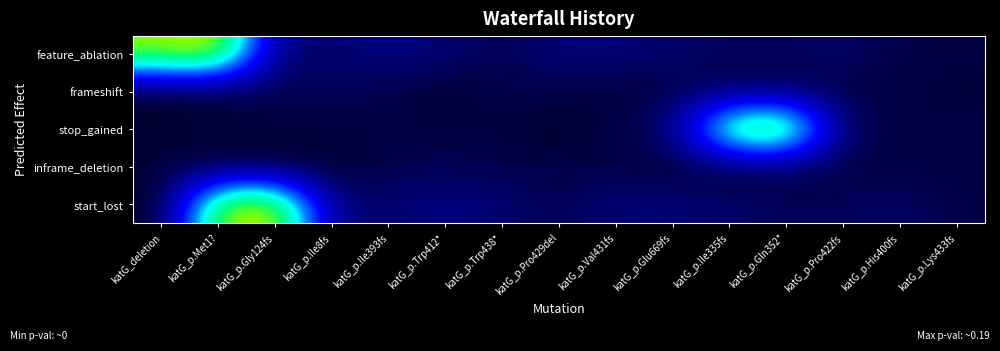

Reading left to right, what are all the values shown in this chart?

feature_ablation: katG_deletion=23.4	katG_p.Met1?=25.7	katG_p.Gly124fs=3.8	katG_p.Ile8fs=3.5	katG_p.Ile393fs=4.4	katG_p.Trp412*=3.7	katG_p.Trp438*=2.4	katG_p.Pro429del=4.0	katG_p.Val431fs=3.9	katG_p.Glu669fs=3.4	katG_p.Ile335fs=2.8	katG_p.Gln352*=2.8	katG_p.Pro422fs=3.3	katG_p.His400fs=2.2	katG_p.Lys433fs=2.1
frameshift: katG_deletion=0.7	katG_p.Met1?=1.0	katG_p.Gly124fs=2.4	katG_p.Ile8fs=2.5	katG_p.Ile393fs=2.3	katG_p.Trp412*=1.2	katG_p.Trp438*=2.3	katG_p.Pro429del=2.3	katG_p.Val431fs=1.5	katG_p.Glu669fs=2.3	katG_p.Ile335fs=2.2	katG_p.Gln352*=2.2	katG_p.Pro422fs=2.2	katG_p.His400fs=2.0	katG_p.Lys433fs=1.5
stop_gained: katG_deletion=1.5	katG_p.Met1?=2.0	katG_p.Gly124fs=1.9	katG_p.Ile8fs=1.9	katG_p.Ile393fs=1.9	katG_p.Trp412*=1.8	katG_p.Trp438*=1.9	katG_p.Pro429del=0.8	katG_p.Val431fs=2.4	katG_p.Glu669fs=3.8	katG_p.Ile335fs=23.4	katG_p.Gln352*=25.7	katG_p.Pro422fs=2.3	katG_p.His400fs=2.2	katG_p.Lys433fs=2.2
inframe_deletion: katG_deletion=1.5	katG_p.Met1?=1.2	katG_p.Gly124fs=0.7	katG_p.Ile8fs=1.0	katG_p.Ile393fs=2.4	katG_p.Trp412*=2.5	katG_p.Trp438*=2.3	katG_p.Pro429del=2.2	katG_p.Val431fs=2.0	katG_p.Glu669fs=1.5	katG_p.Ile335fs=1.5	katG_p.Gln352*=2.0	katG_p.Pro422fs=1.9	katG_p.His400fs=1.9	katG_p.Lys433fs=1.9
start_lost: katG_deletion=0.8	katG_p.Met1?=23.4	katG_p.Gly124fs=25.7	katG_p.Ile8fs=3.8	katG_p.Ile393fs=3.5	katG_p.Trp412*=4.4	katG_p.Trp438*=3.7	katG_p.Pro429del=2.4	katG_p.Val431fs=4.0	katG_p.Glu669fs=3.9	katG_p.Ile335fs=3.4	katG_p.Gln352*=2.8	katG_p.Pro422fs=2.8	katG_p.His400fs=3.3	katG_p.Lys433fs=2.2